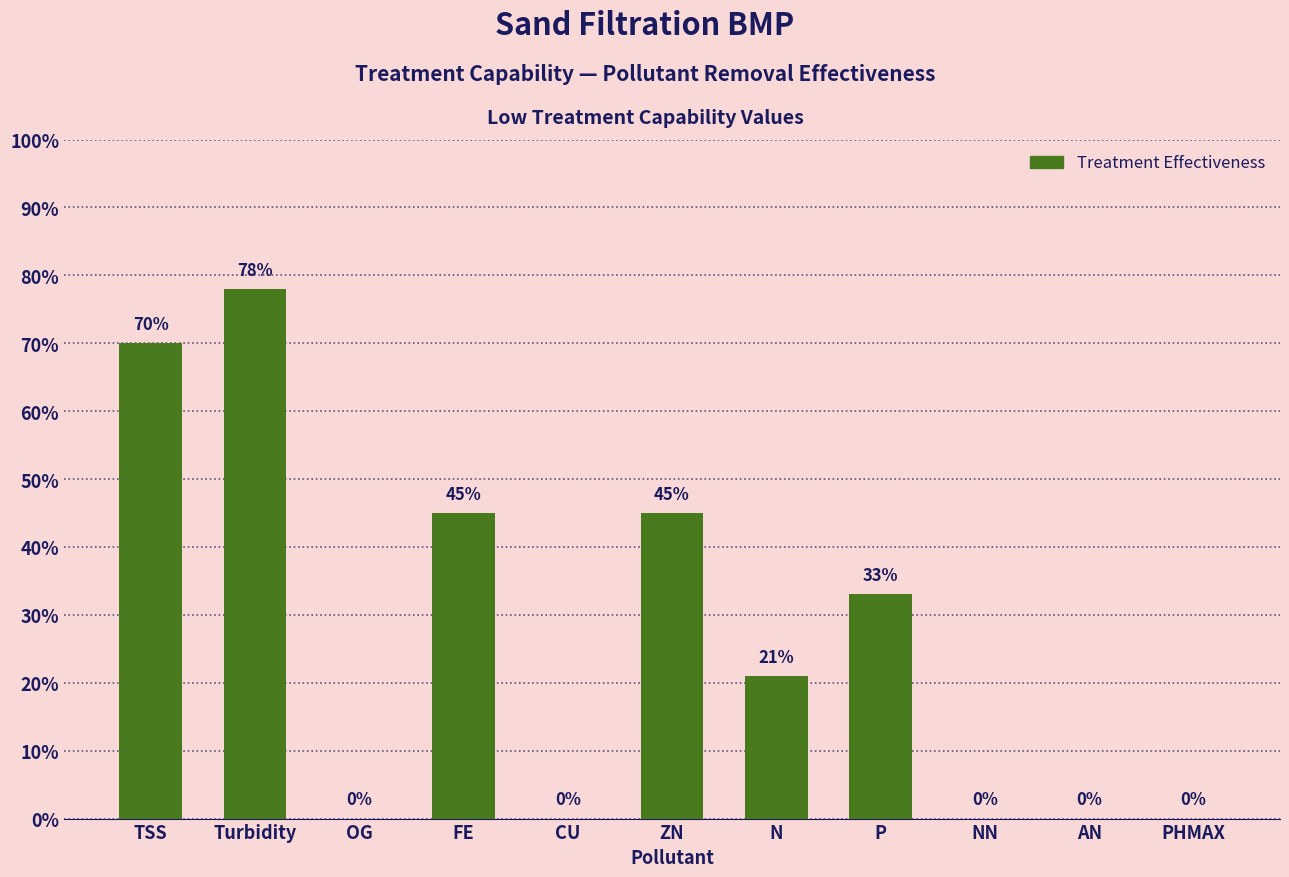

Are the bars horizontal?

No